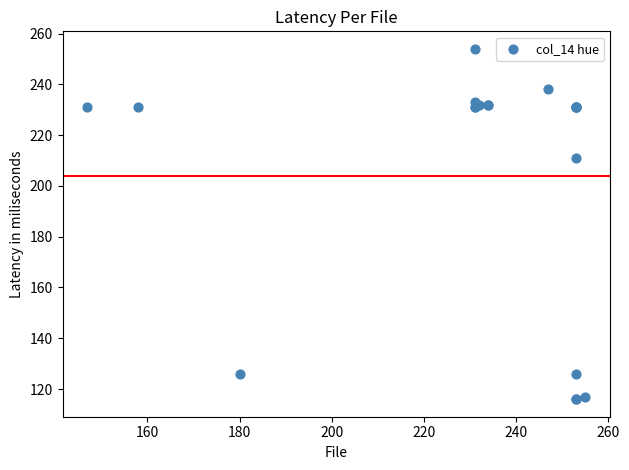

What Y value in the scatter plot is closest to 185?

211